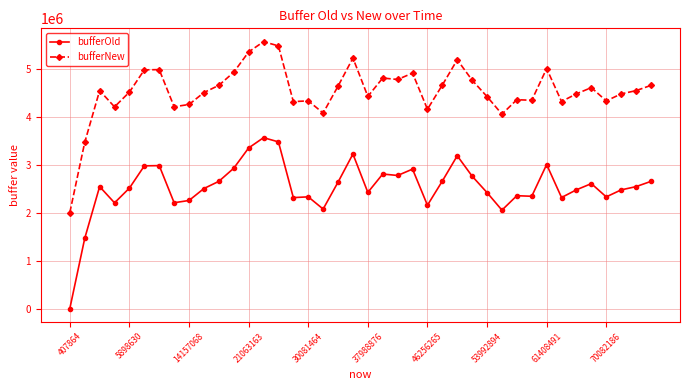

True or false: bufferNew has more than 1 points higher than both neighbors.

True